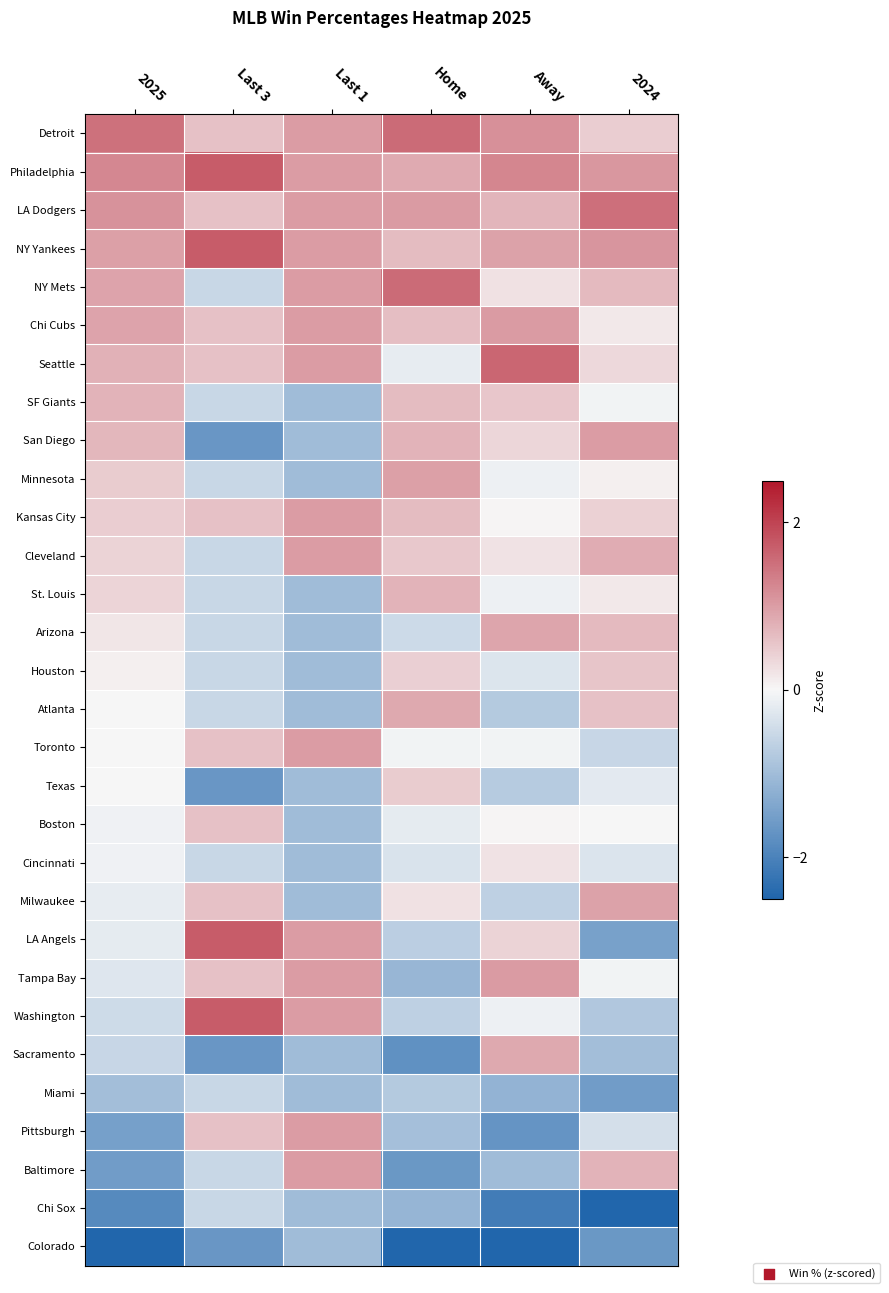

Which label corresponds to the smallest value in the chart?

2024